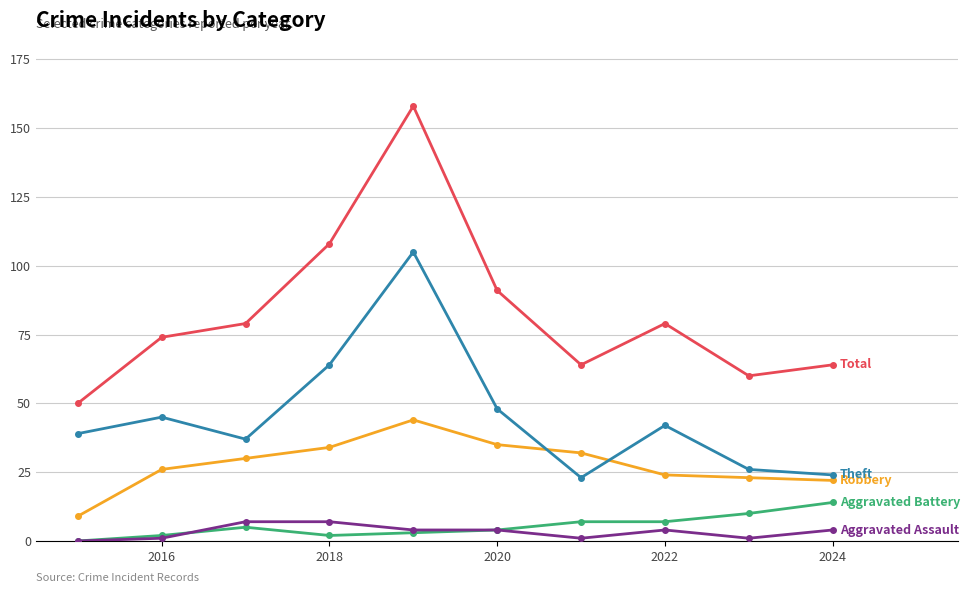

What is the maximum value shown in the chart?

158